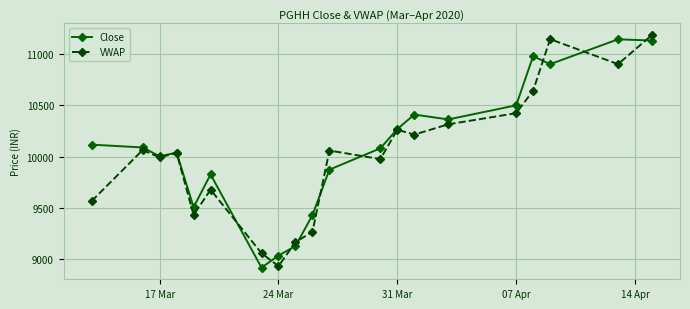

What is the lowest value of the VWAP series?

8932.0